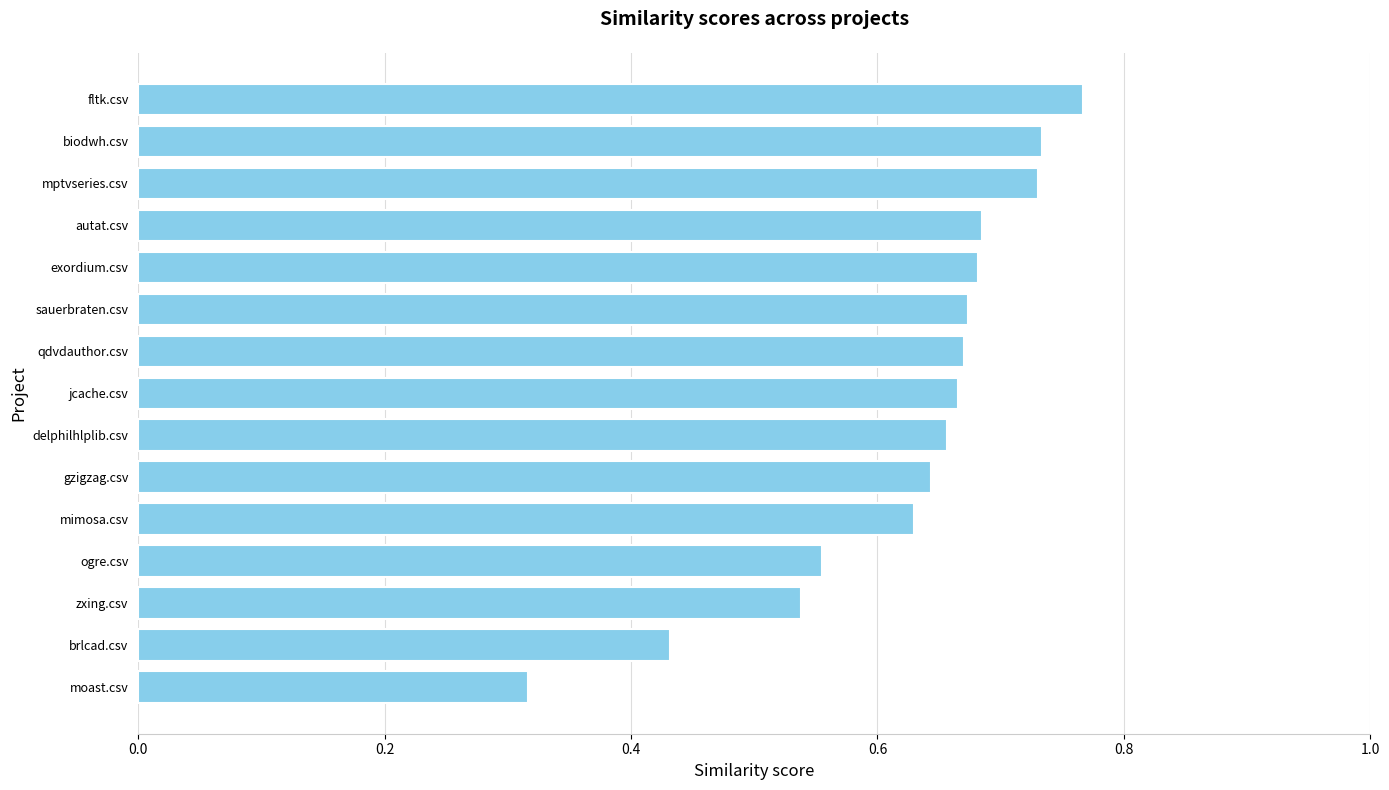

Which label corresponds to the largest value in the chart?

fltk.csv